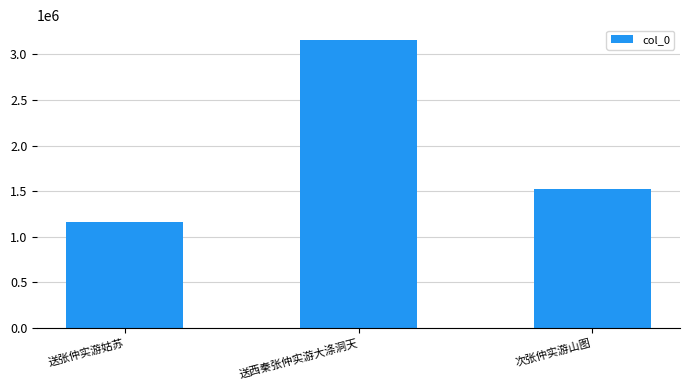

Are the bars horizontal?

No